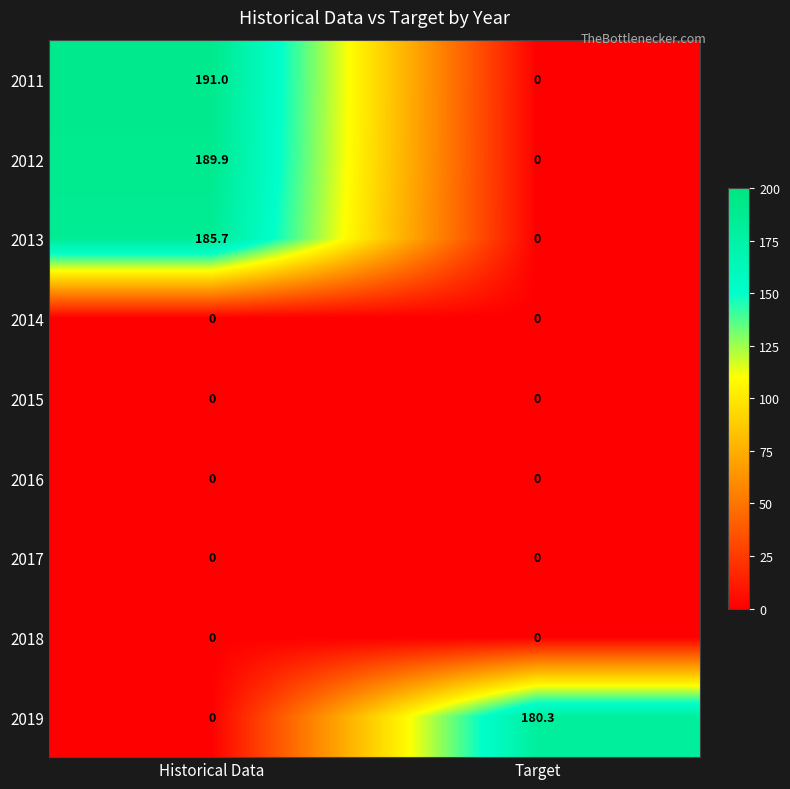

Rank the categories by 2019 value from lowest to highest.

Historical Data, Target